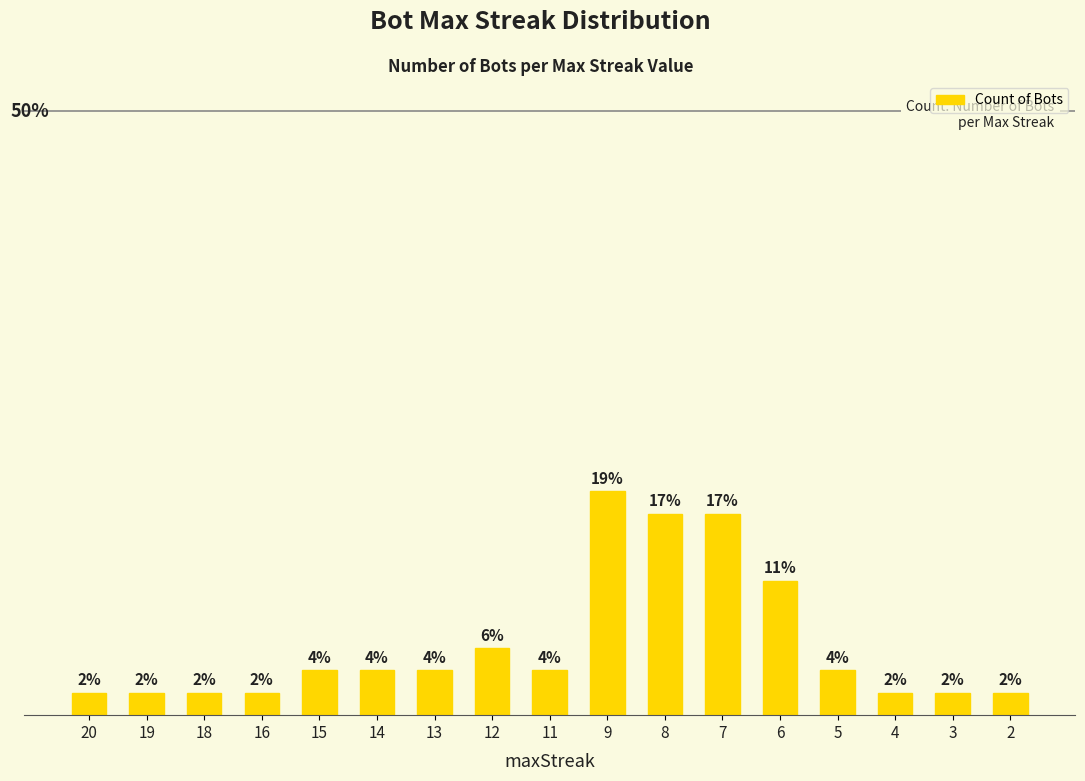

List the labels in order of value, smallest first.

20, 19, 18, 16, 4, 3, 2, 15, 14, 13, 11, 5, 12, 6, 8, 7, 9